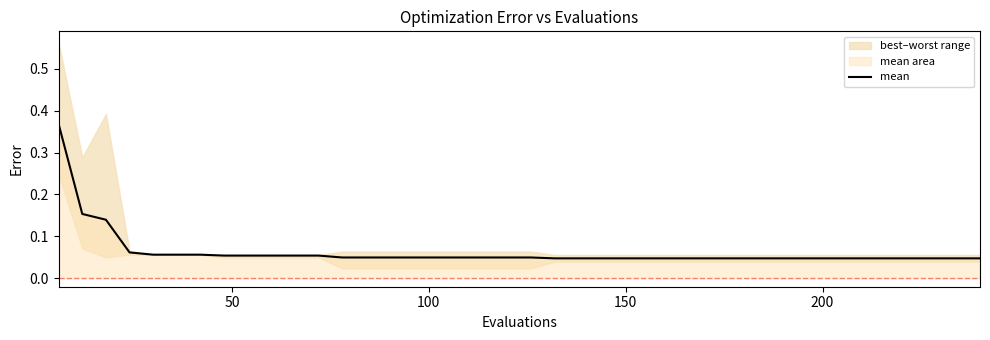

Count the values in the range 0 to 1.

40